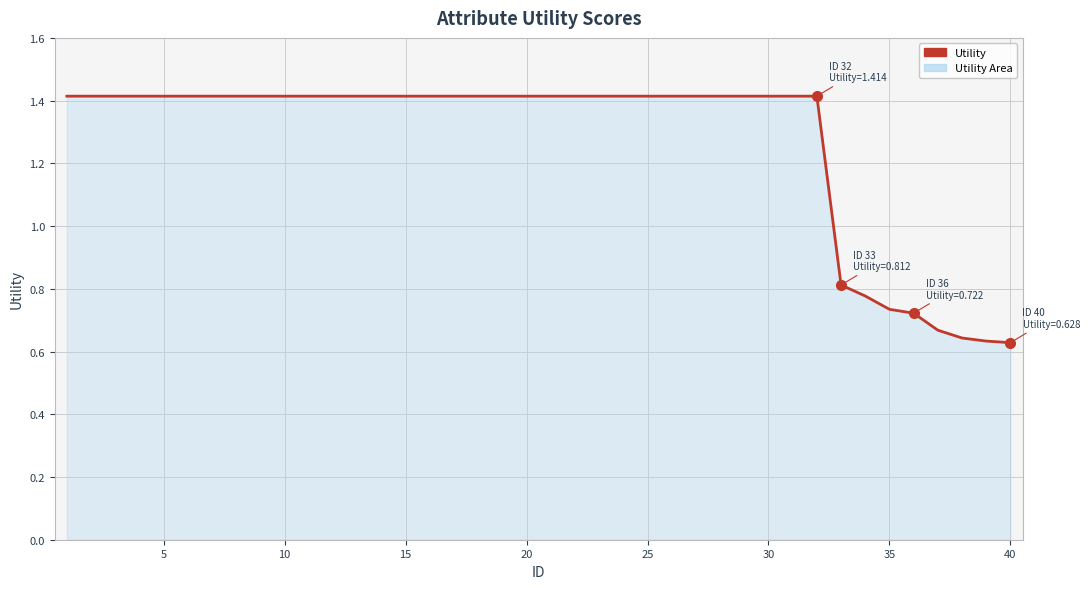

What is the greatest value displayed?

1.4